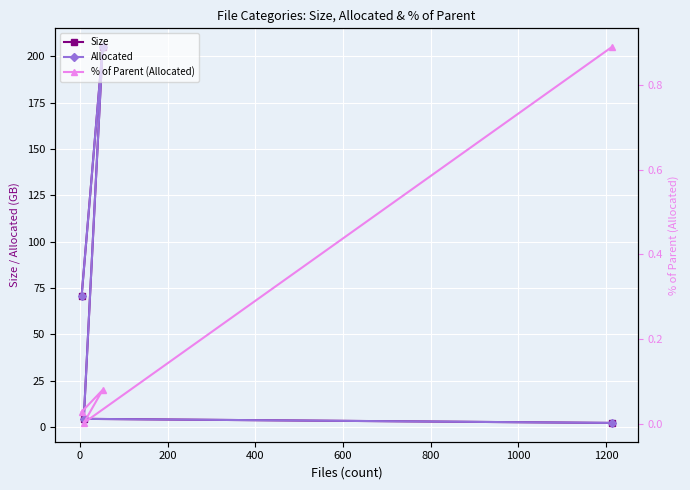

What is the maximum value shown in the chart?

204.9